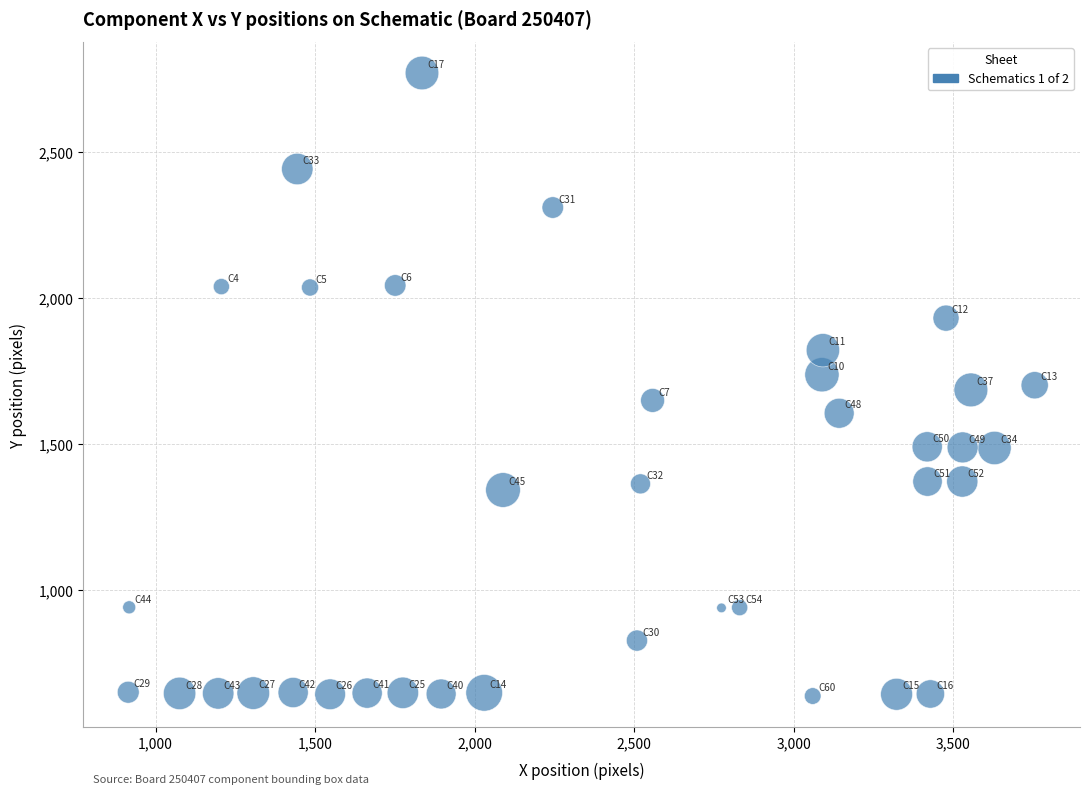

What is the range of X values (max minus min)?

2842